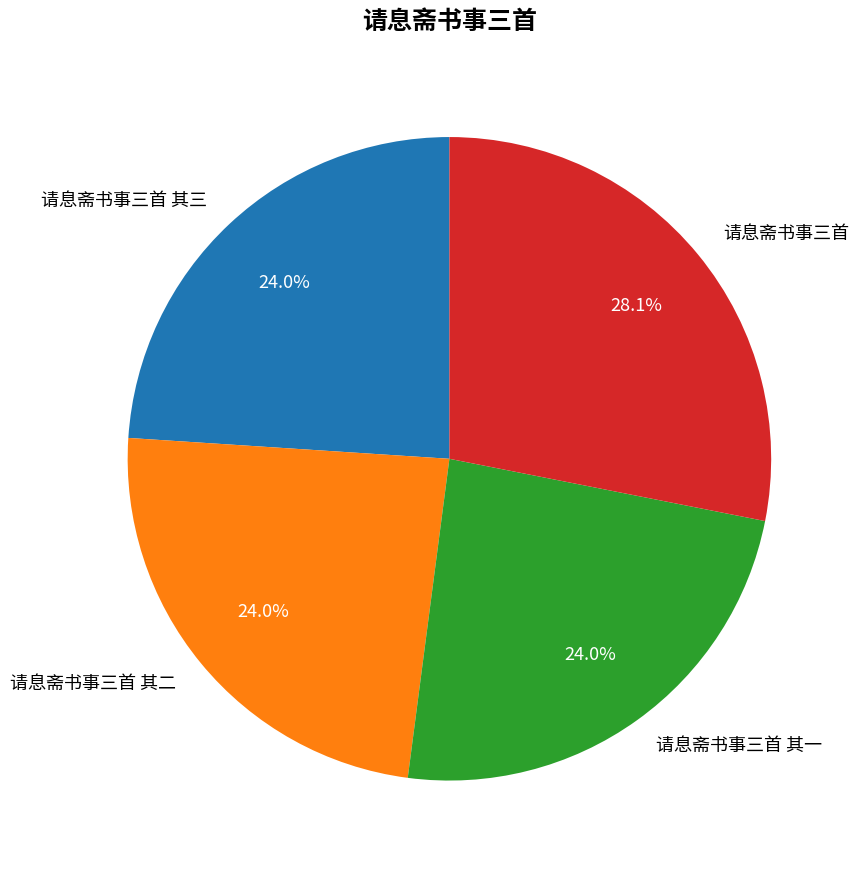

Which slice is the largest?

请息斋书事三首